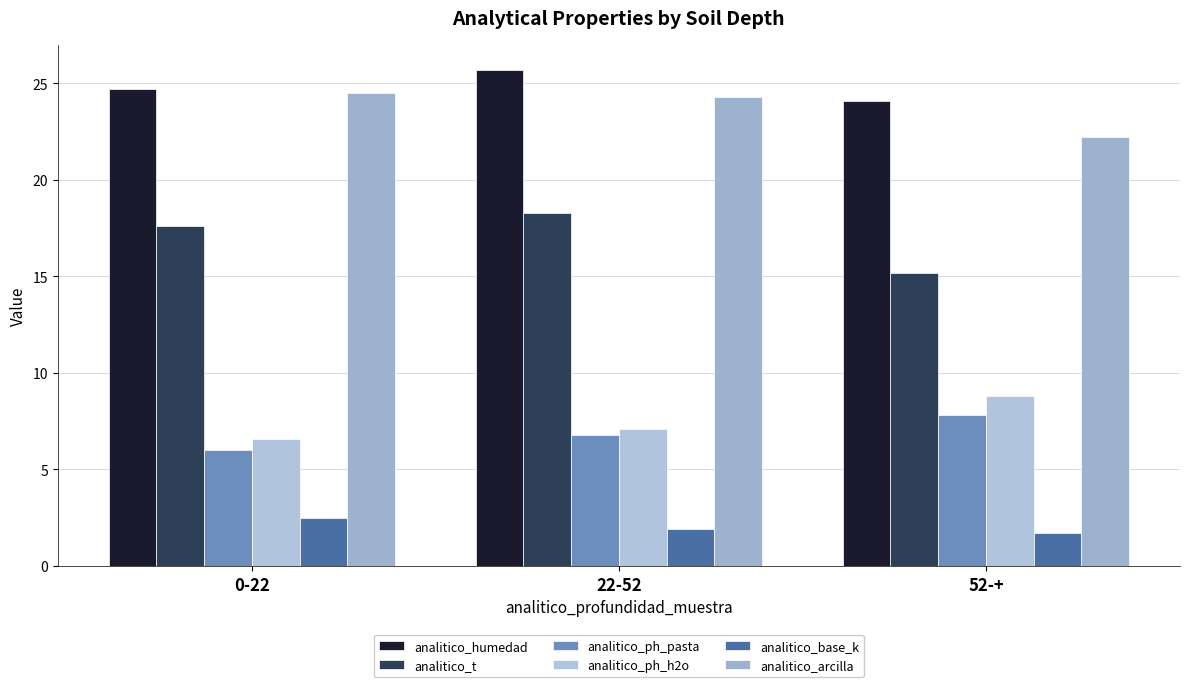

How many series are shown in this chart?

6